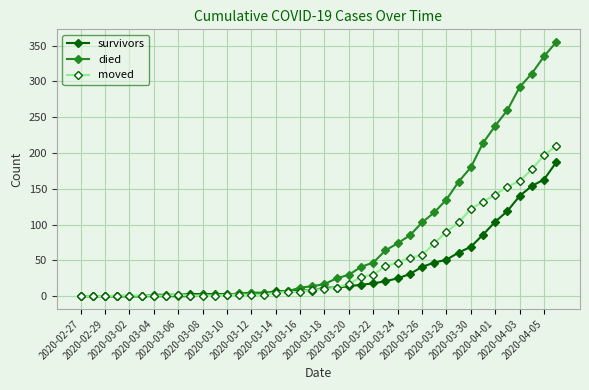

List the series in order of their peak value, highest first.

died, moved, survivors